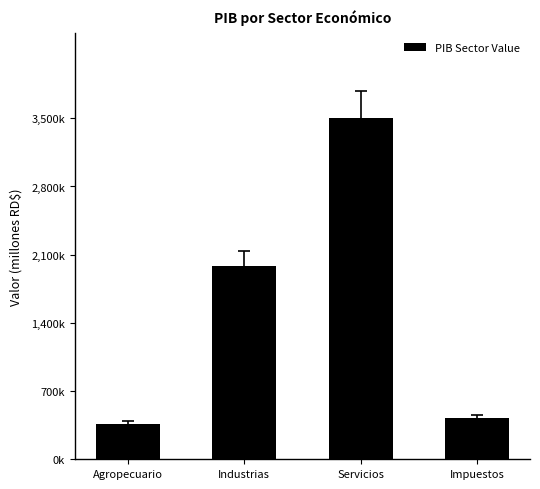

What is the difference between the maximum and second lowest values?

3081110.7